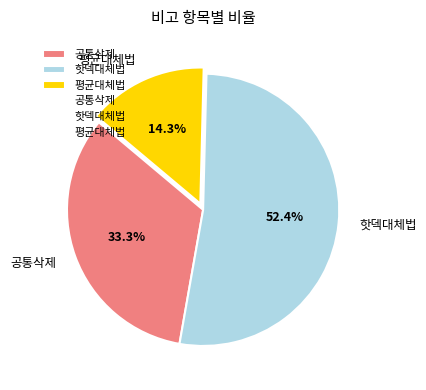

What percentage is the 공통삭제 slice, to the nearest percent?

33%